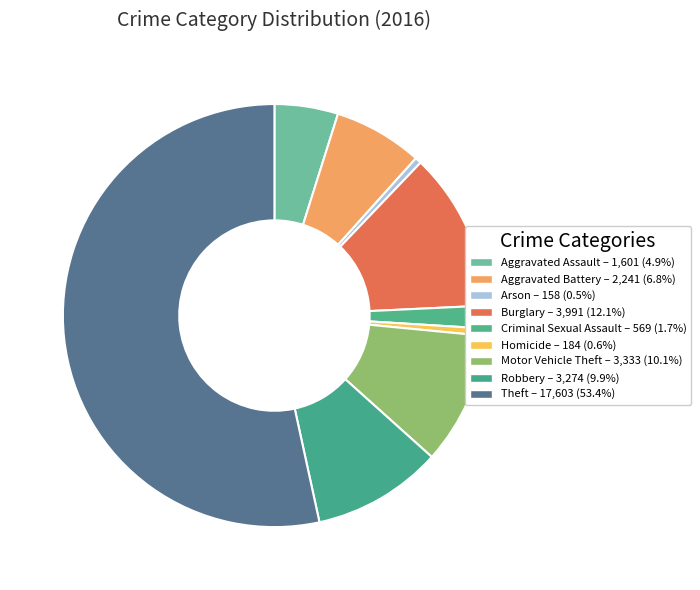

To the nearest percent, what portion does Homicide represent?

1%